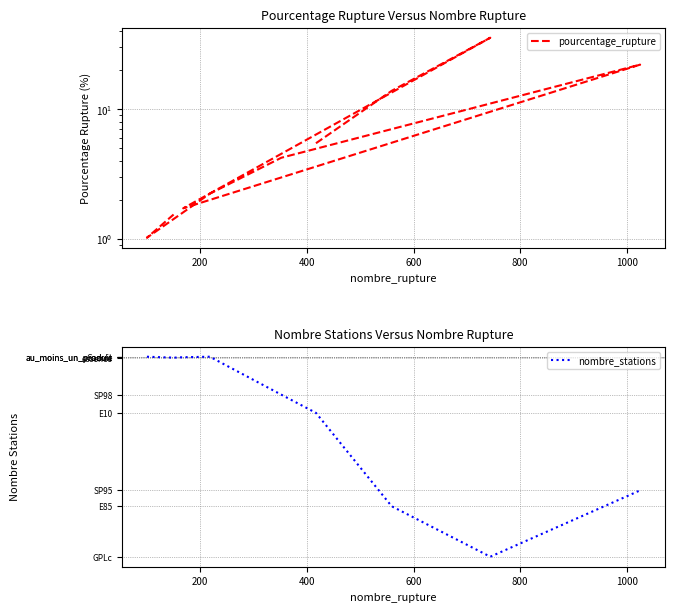

True or false: nombre_stations and pourcentage_rupture cross at least once.

False